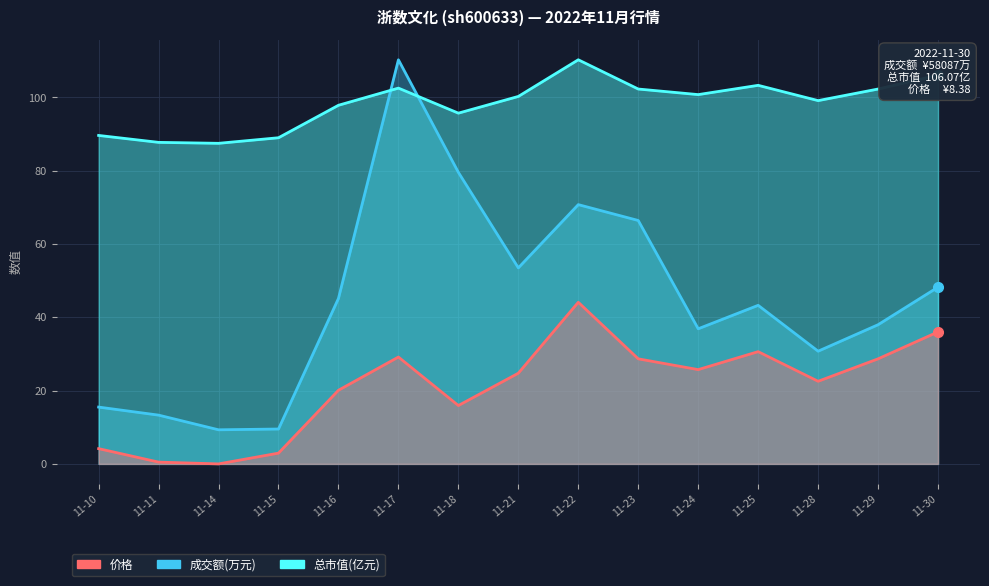

Is it true that 总市值(亿元) equals 134.9 at 11-18?

False